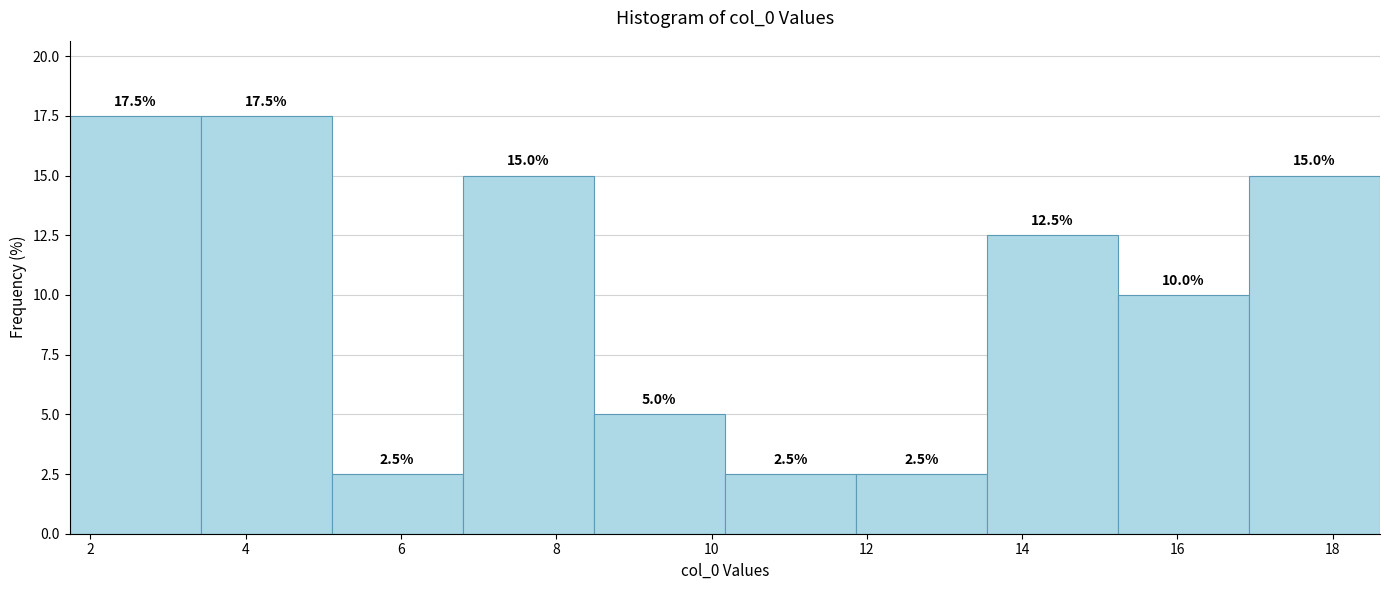

How tall is the bar that spans 3.4 to 5.2 on the x-axis? The bar edges are not printed on the chart, so give them approximately, as read against the axis.

17.5